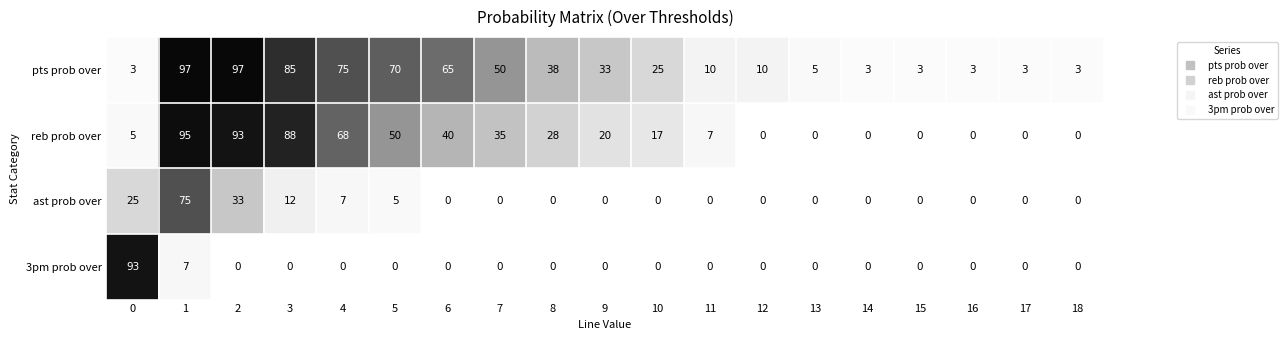

Rank the series by their maximum value, from highest to lowest.

pts prob over, reb prob over, 3pm prob over, ast prob over